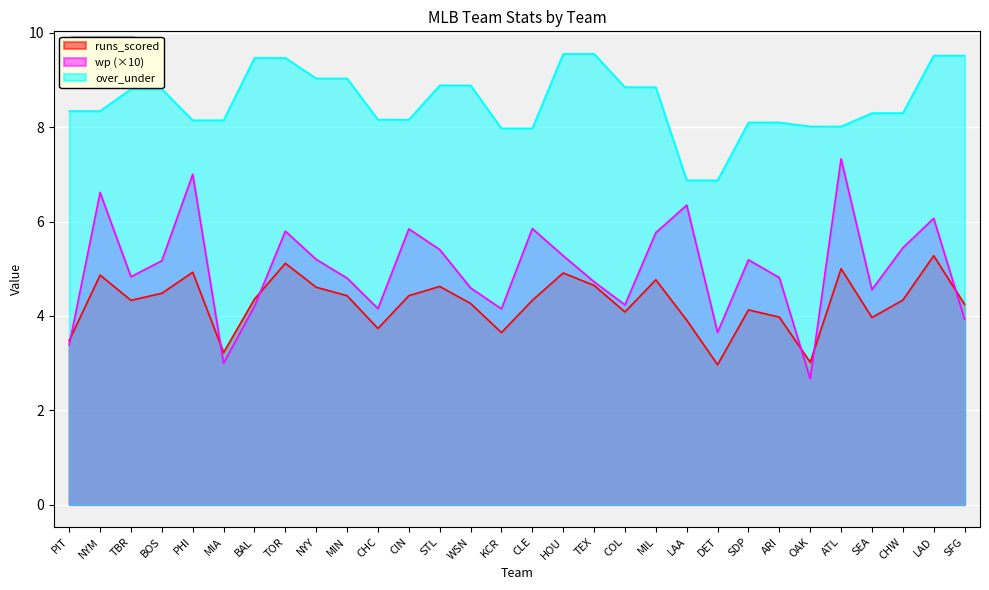

Reading left to right, what are all the values shown in this chart?

runs_scored: PIT=3.5	NYM=4.9	TBR=4.3	BOS=4.5	PHI=4.9	MIA=3.2	BAL=4.4	TOR=5.1	NYY=4.6	MIN=4.4	CHC=3.7	CIN=4.4	STL=4.6	WSN=4.3	KCR=3.6	CLE=4.3	HOU=4.9	TEX=4.6	COL=4.1	MIL=4.8	LAA=3.9	DET=3.0	SDP=4.1	ARI=4.0	OAK=3.0	ATL=5.0	SEA=4.0	CHW=4.3	LAD=5.3	SFG=4.2
wp: PIT=3.4	NYM=6.6	TBR=4.8	BOS=5.2	PHI=7.0	MIA=3.0	BAL=4.2	TOR=5.8	NYY=5.2	MIN=4.8	CHC=4.2	CIN=5.8	STL=5.4	WSN=4.6	KCR=4.1	CLE=5.9	HOU=5.3	TEX=4.7	COL=4.2	MIL=5.8	LAA=6.3	DET=3.7	SDP=5.2	ARI=4.8	OAK=2.7	ATL=7.3	SEA=4.6	CHW=5.4	LAD=6.1	SFG=3.9
over_under: PIT=8.3	NYM=8.3	TBR=8.8	BOS=8.8	PHI=8.1	MIA=8.1	BAL=9.5	TOR=9.5	NYY=9.0	MIN=9.0	CHC=8.2	CIN=8.2	STL=8.9	WSN=8.9	KCR=8.0	CLE=8.0	HOU=9.6	TEX=9.6	COL=8.9	MIL=8.9	LAA=6.9	DET=6.9	SDP=8.1	ARI=8.1	OAK=8.0	ATL=8.0	SEA=8.3	CHW=8.3	LAD=9.5	SFG=9.5